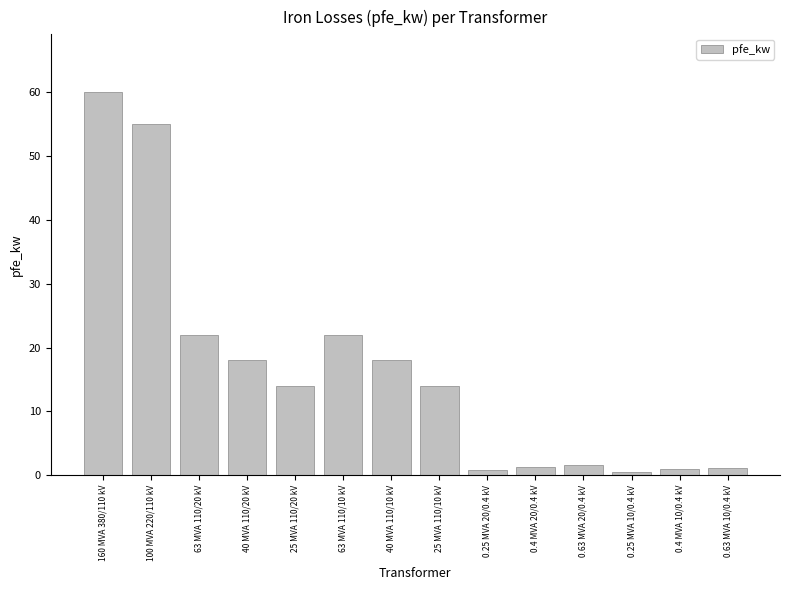

What is the difference between the maximum and second lowest values?

59.2